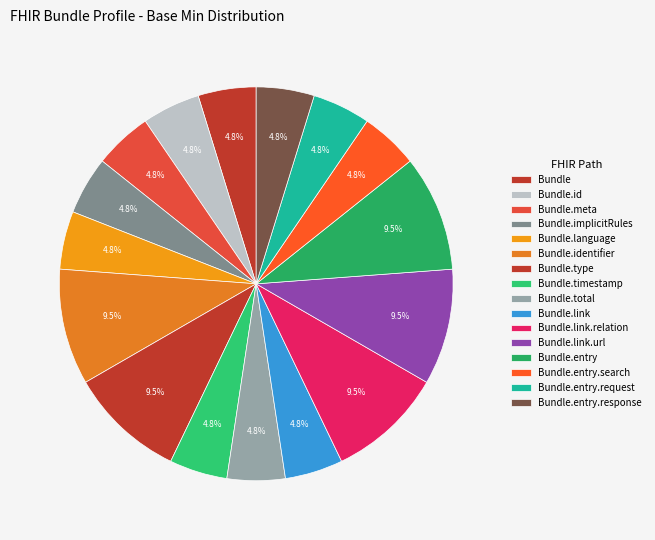

True or false: Bundle.entry.request accounts for 24% of the total.

False